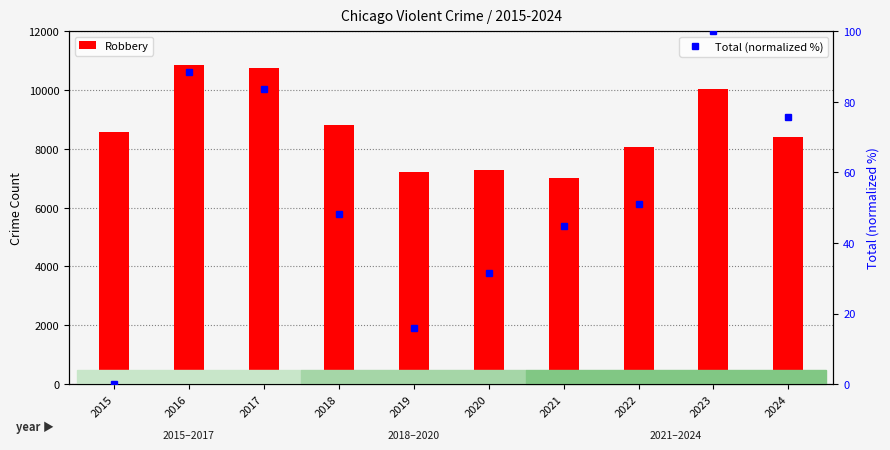

Is the value of Robbery at 2015 greater than the value of Total (normalized %) at 2024?

Yes